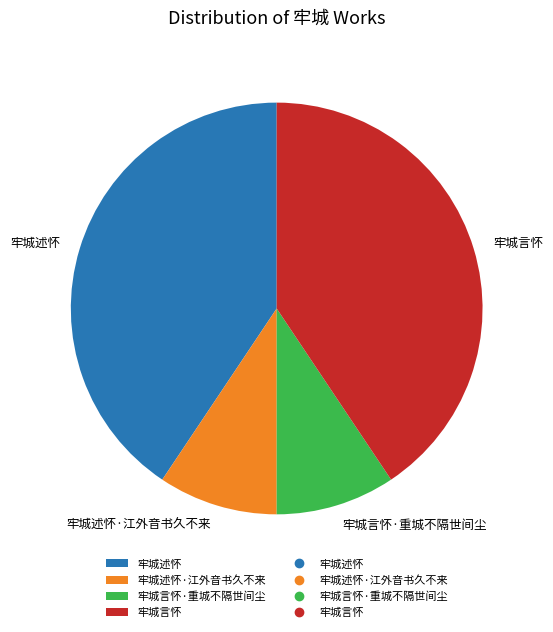

Is there a majority slice in this chart?

No